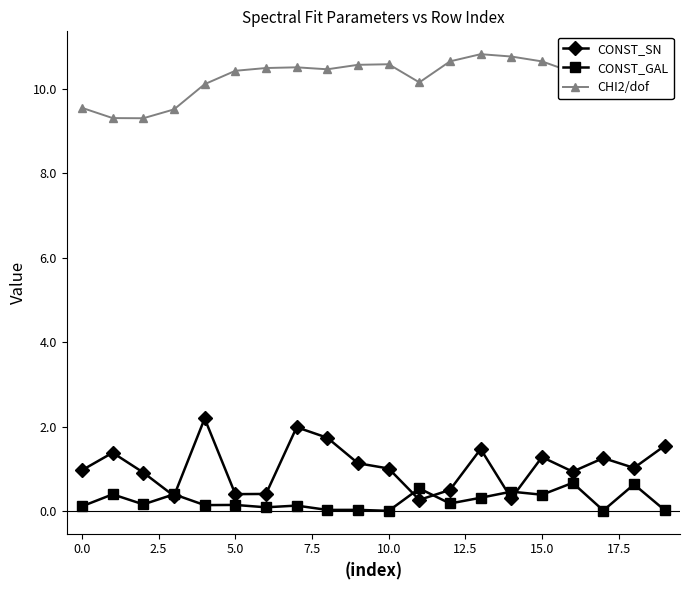

What is the value of the CONST_SN point at the 14th from the left?

1.5